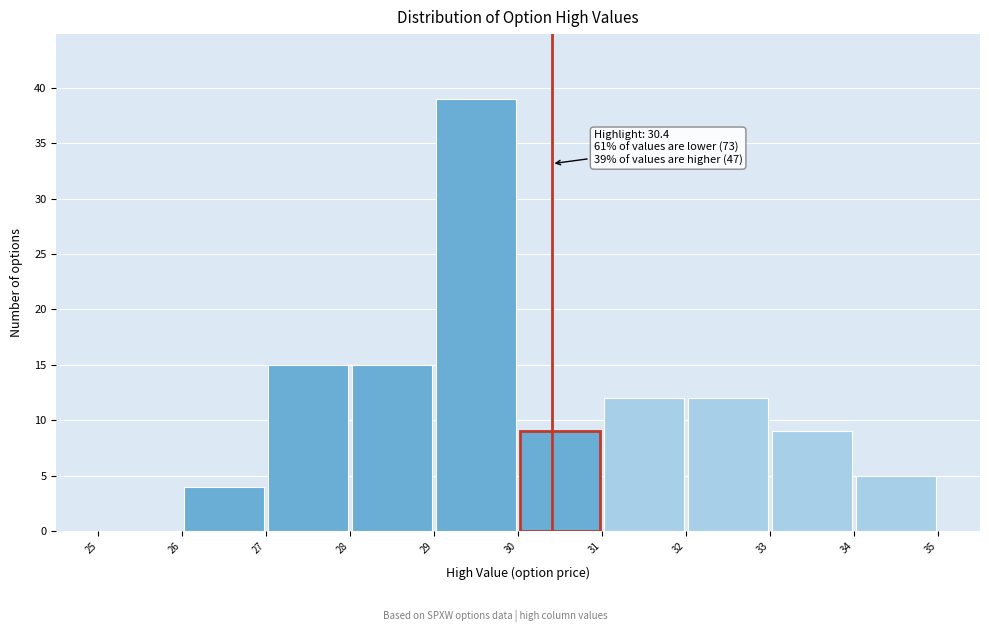

Over which range of the x-axis is the bar tallest?

29 to 30